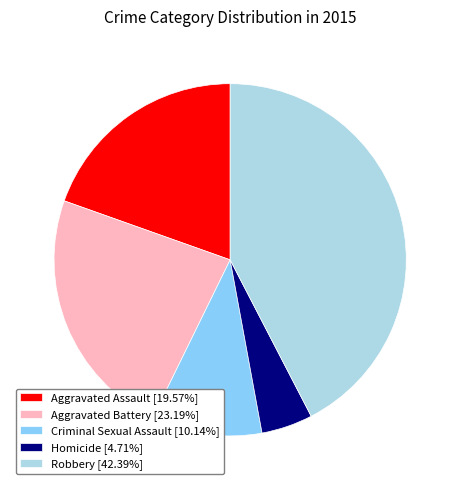

Combined, do Homicide [4.71%] and Aggravated Assault [19.57%] account for over 50%?

No